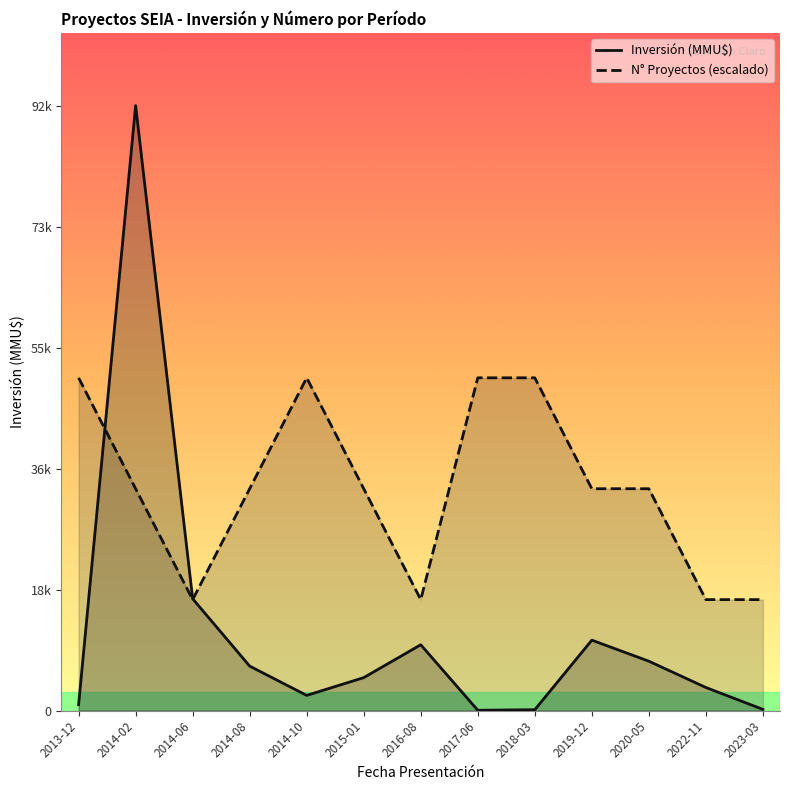

Reading left to right, what are all the values shown in this chart?

Inversión (MMU$): 893.0	92000.0	17000.0	6750.0	2300.0	5000.0	10000.0	37.0	120.0	10700.0	7500.0	3500.0	170.0
N° Proyectos (escalado): 50600.0	33733.3	16866.7	33733.3	50600.0	33733.3	16866.7	50600.0	50600.0	33733.3	33733.3	16866.7	16866.7